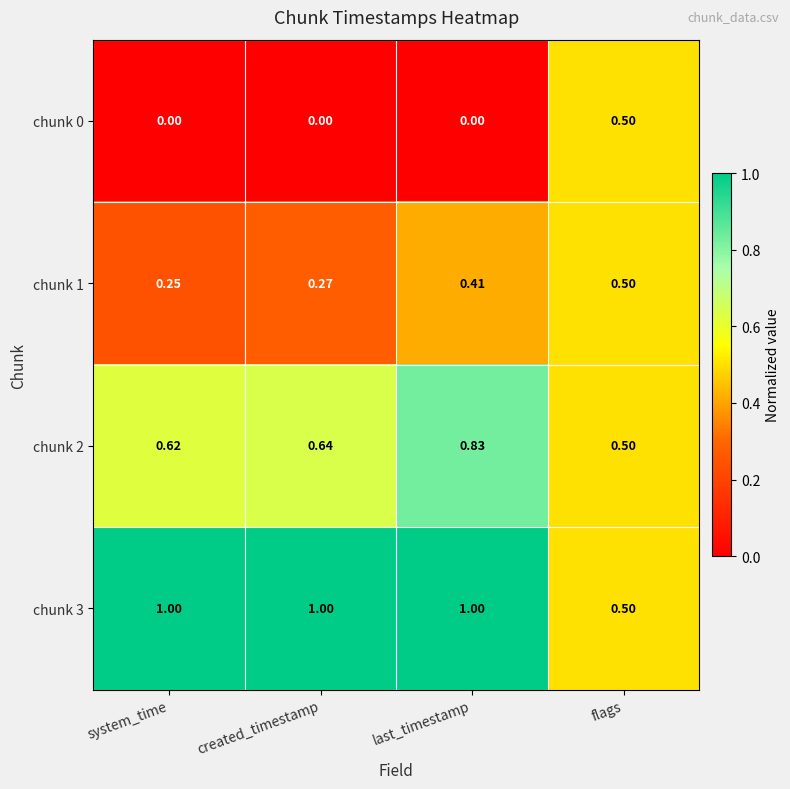

At how many categories does at least one series exceed 0?

4